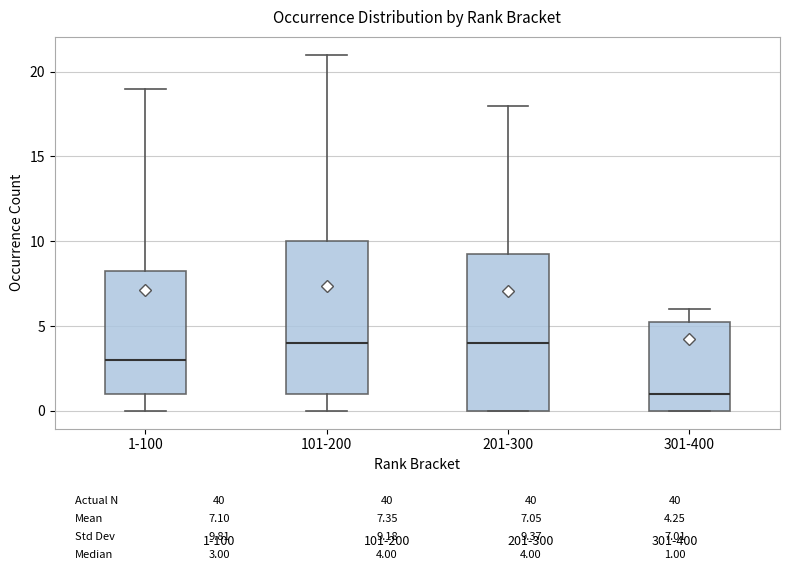

Reading left to right, transcribe this box plot: for each box, give where its median line is, the range the box spans, and where its two whiskers end, as read against the y-axis. The values are not printed on the chart, so give them approximately, as read against the axis.

1-100: median 3.0, box 1.0 to 8.5, whiskers 0.0 to 19.0
101-200: median 4.0, box 1.0 to 10.0, whiskers 0.0 to 21.0
201-300: median 4.0, box 0.0 to 9.5, whiskers 0.0 to 18.0
301-400: median 1.0, box 0.0 to 5.5, whiskers 0.0 to 6.0